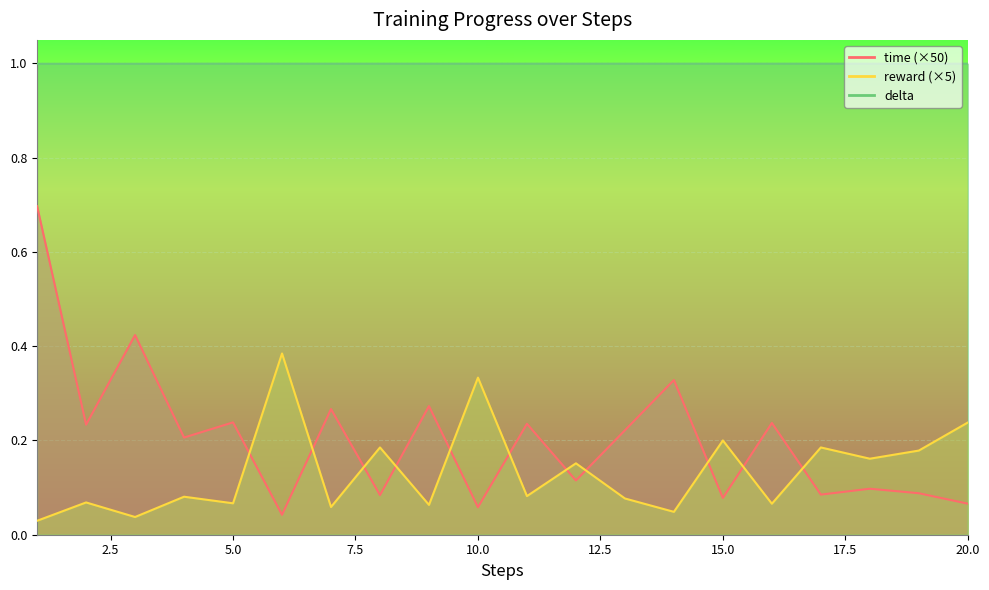

Reading left to right, list all the values displayed in this chart.

time: 0.7	0.2	0.4	0.2	0.2	0.0	0.3	0.1	0.3	0.1	0.2	0.1	0.2	0.3	0.1	0.2	0.1	0.1	0.1	0.1
reward: 0.0	0.1	0.0	0.1	0.1	0.4	0.1	0.2	0.1	0.3	0.1	0.2	0.1	0.0	0.2	0.1	0.2	0.2	0.2	0.2
delta: 1.0	1.0	1.0	1.0	1.0	1.0	1.0	1.0	1.0	1.0	1.0	1.0	1.0	1.0	1.0	1.0	1.0	1.0	1.0	1.0